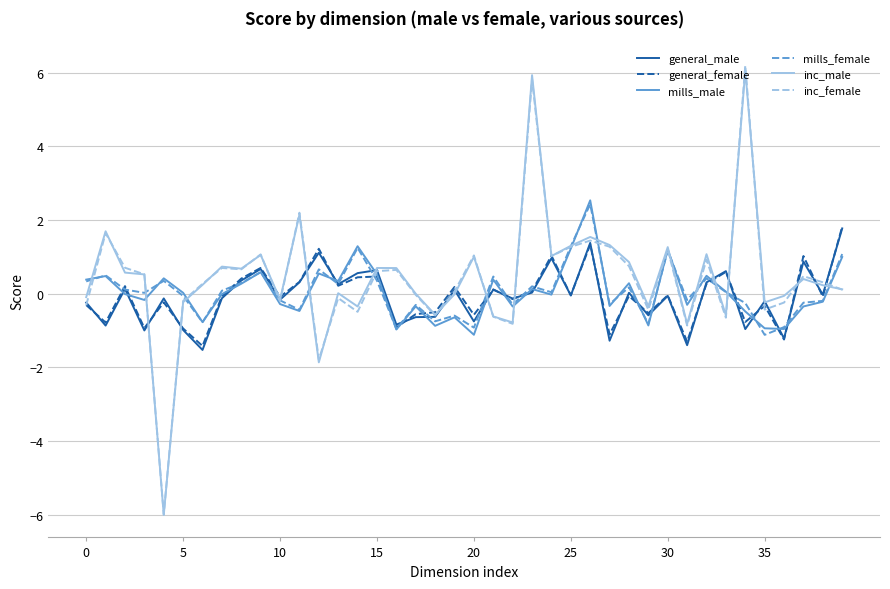

What is the minimum value shown in the chart?

-6.0